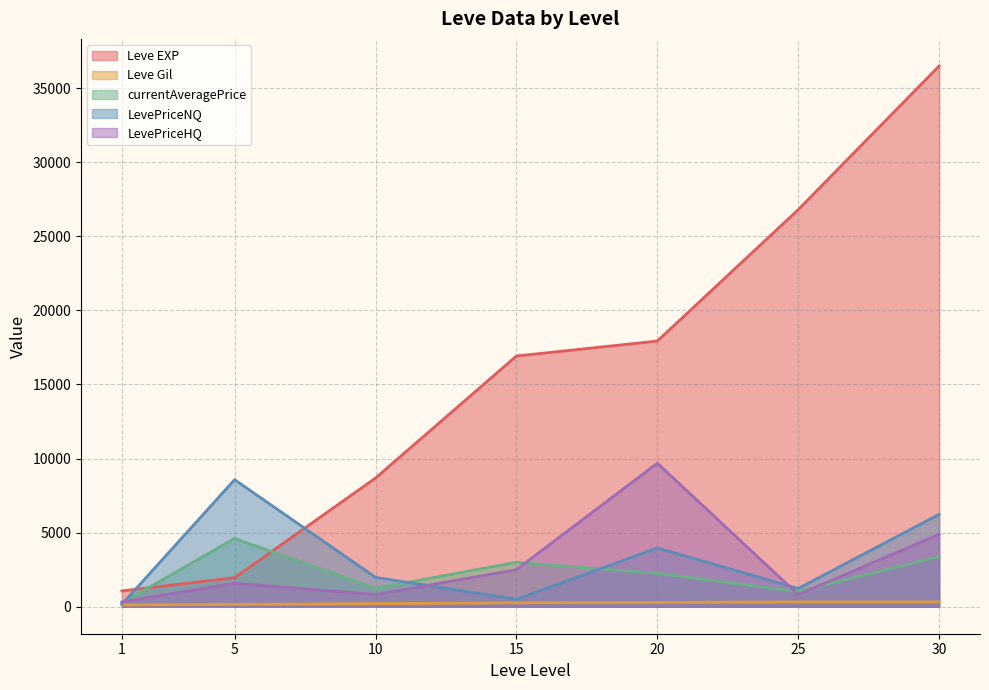

What are all the series names shown in the legend?

Leve EXP, Leve Gil, currentAveragePrice, LevePriceNQ, LevePriceHQ